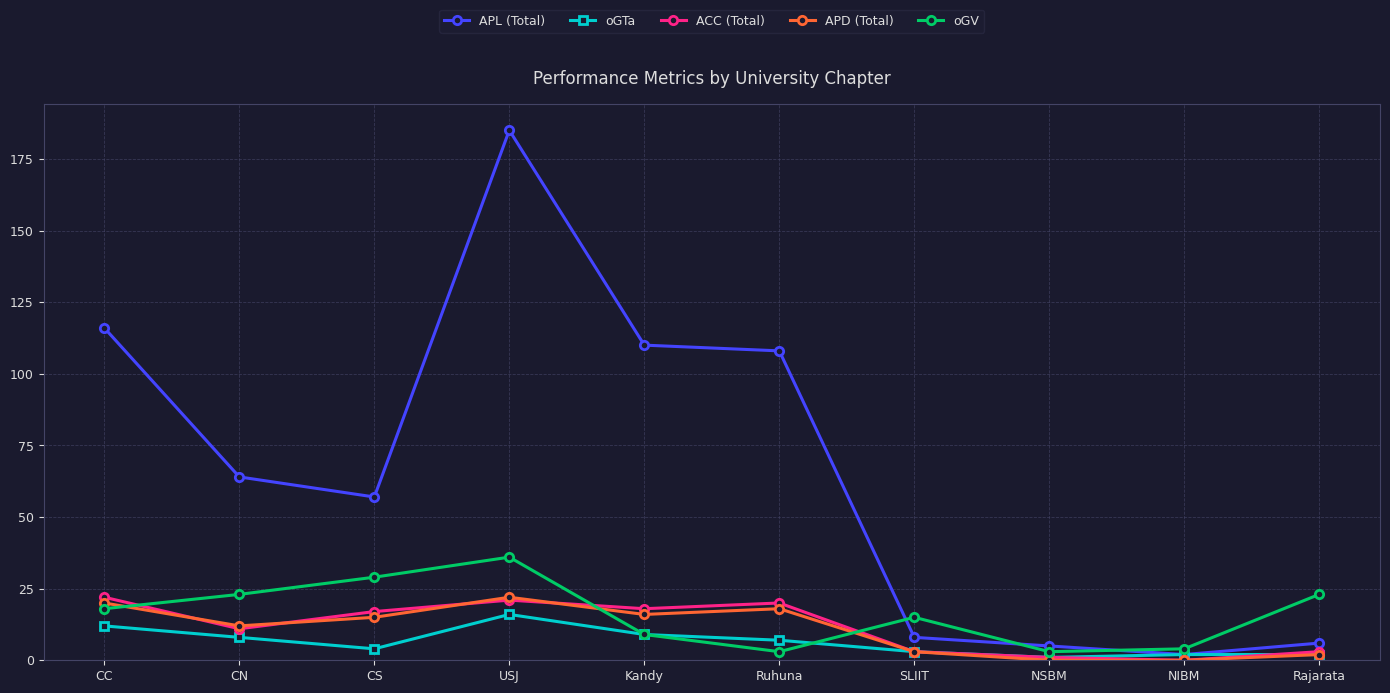

Between Ruhuna and NSBM, which series saw the biggest shift?

APL (Total)